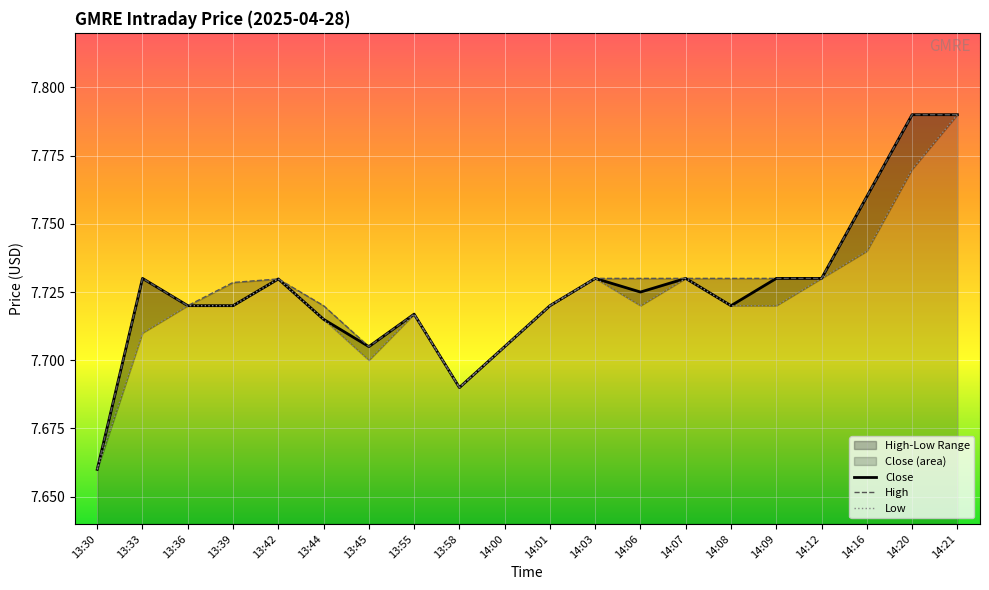

How many lines are shown in the chart?

3